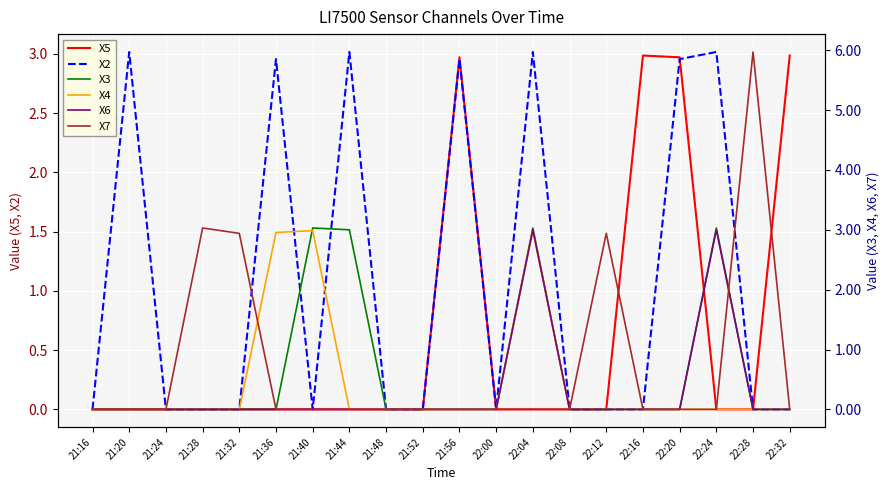

Reading left to right, transcribe all the data shown in this chart.

X5: 0.0	0.0	0.0	0.0	0.0	0.0	0.0	0.0	0.0	0.0	3.0	0.0	0.0	0.0	0.0	3.0	3.0	0.0	0.0	3.0
X2: 0.0	3.0	0.0	0.0	0.0	3.0	0.0	3.0	0.0	0.0	3.0	0.0	3.0	0.0	0.0	0.0	3.0	3.0	0.0	0.0
X3: 0.0	0.0	0.0	0.0	0.0	0.0	3.0	3.0	0.0	0.0	0.0	0.0	3.0	0.0	0.0	0.0	0.0	3.0	0.0	0.0
X4: 0.0	0.0	0.0	0.0	0.0	3.0	3.0	0.0	0.0	0.0	0.0	0.0	3.0	0.0	0.0	0.0	0.0	0.0	0.0	0.0
X6: 0.0	0.0	0.0	0.0	0.0	0.0	0.0	0.0	0.0	0.0	0.0	0.0	3.0	0.0	0.0	0.0	0.0	3.0	0.0	0.0
X7: 0.0	0.0	0.0	3.0	2.9	0.0	0.0	0.0	0.0	0.0	0.0	0.0	0.0	0.0	2.9	0.0	0.0	0.0	6.0	0.0